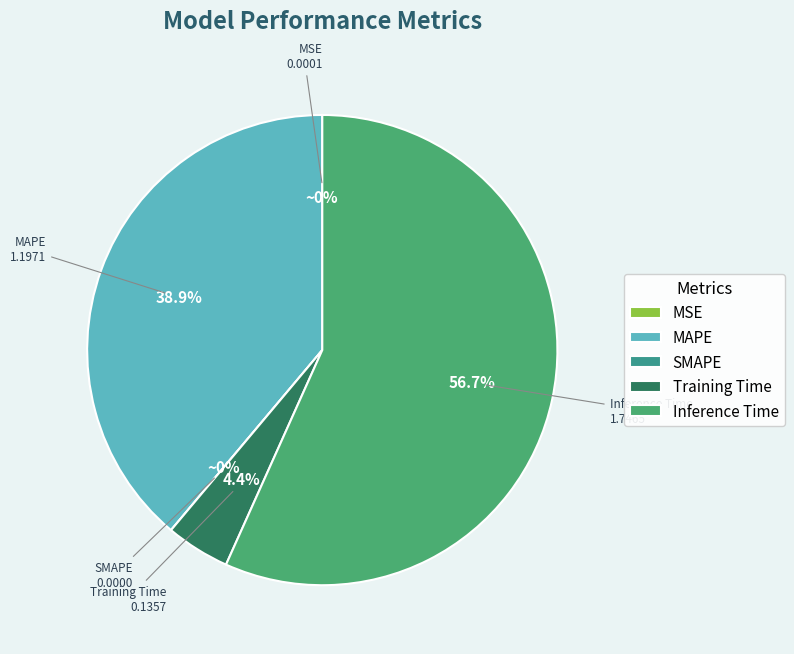

What percentage is NOT represented by MAPE?

61.1%